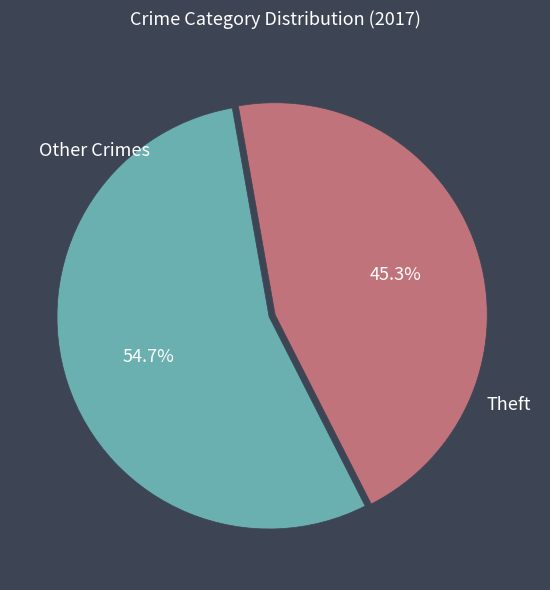

Is there any slice that represents more than half of the pie?

Yes